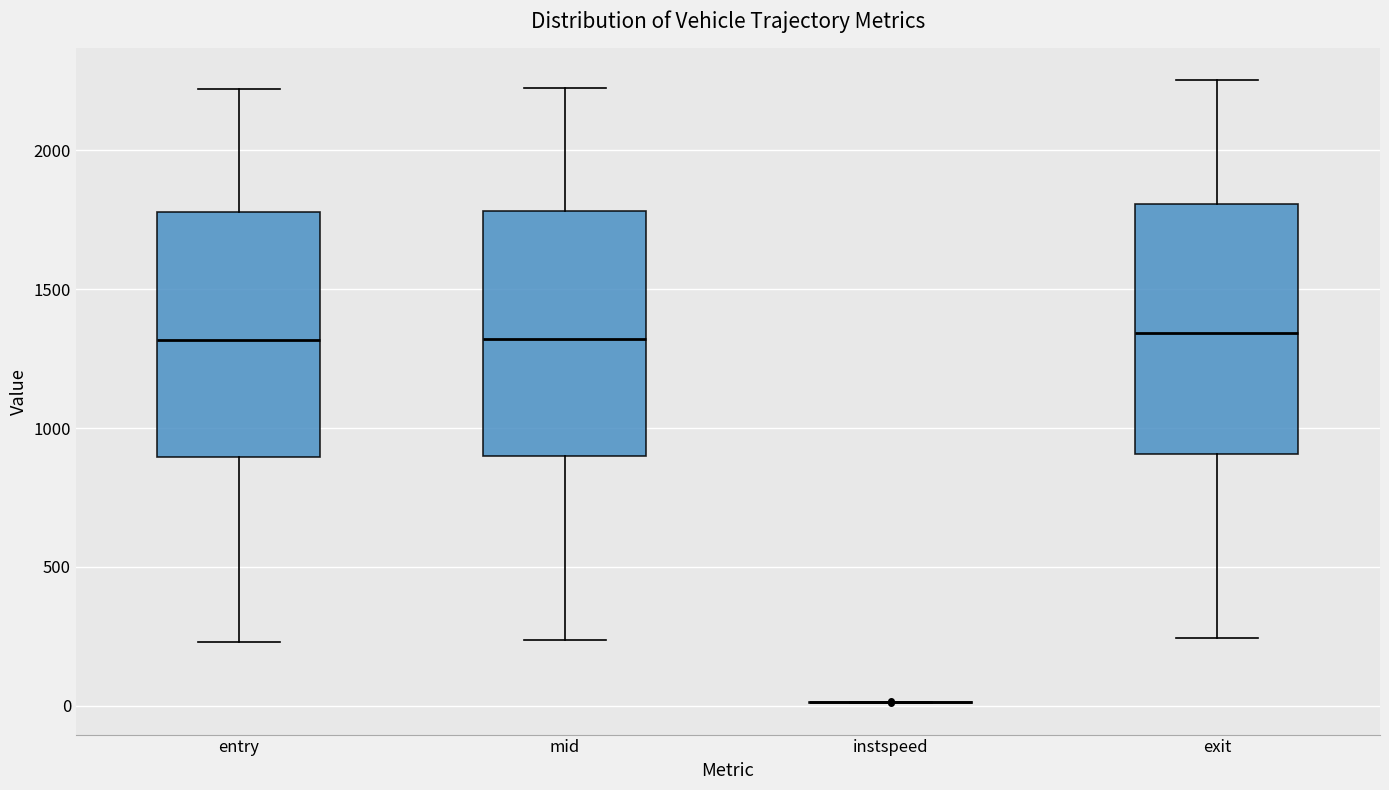

Reading left to right, read every box against the y-axis: the position of its median line, the range the box covers, and the ends of its whiskers. The values are not printed on the chart, so give them approximately, as read against the axis.

entry: median 1300, box 900 to 1800, whiskers 250 to 2200
mid: median 1300, box 900 to 1800, whiskers 250 to 2200
instspeed: box collapsed to a line at 0, whiskers 0 to 0
exit: median 1350, box 900 to 1800, whiskers 250 to 2250